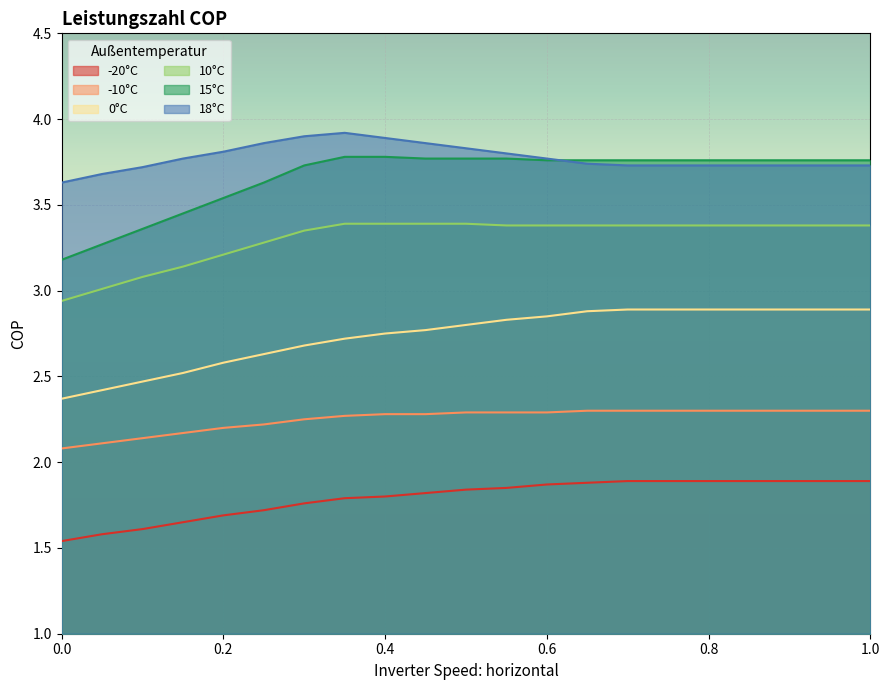

Reading right to left, extract all data points from this chart.

-20°C: 1.9	1.9	1.9	1.9	1.9	1.9	1.9	1.9	1.9	1.9	1.8	1.8	1.8	1.8	1.8	1.7	1.7	1.6	1.6	1.6	1.5
-10°C: 2.3	2.3	2.3	2.3	2.3	2.3	2.3	2.3	2.3	2.3	2.3	2.3	2.3	2.3	2.2	2.2	2.2	2.2	2.1	2.1	2.1
0°C: 2.9	2.9	2.9	2.9	2.9	2.9	2.9	2.9	2.9	2.8	2.8	2.8	2.8	2.7	2.7	2.6	2.6	2.5	2.5	2.4	2.4
10°C: 3.4	3.4	3.4	3.4	3.4	3.4	3.4	3.4	3.4	3.4	3.4	3.4	3.4	3.4	3.4	3.3	3.2	3.1	3.1	3.0	2.9
15°C: 3.8	3.8	3.8	3.8	3.8	3.8	3.8	3.8	3.8	3.8	3.8	3.8	3.8	3.8	3.7	3.6	3.5	3.5	3.4	3.3	3.2
18°C: 3.7	3.7	3.7	3.7	3.7	3.7	3.7	3.7	3.8	3.8	3.8	3.9	3.9	3.9	3.9	3.9	3.8	3.8	3.7	3.7	3.6